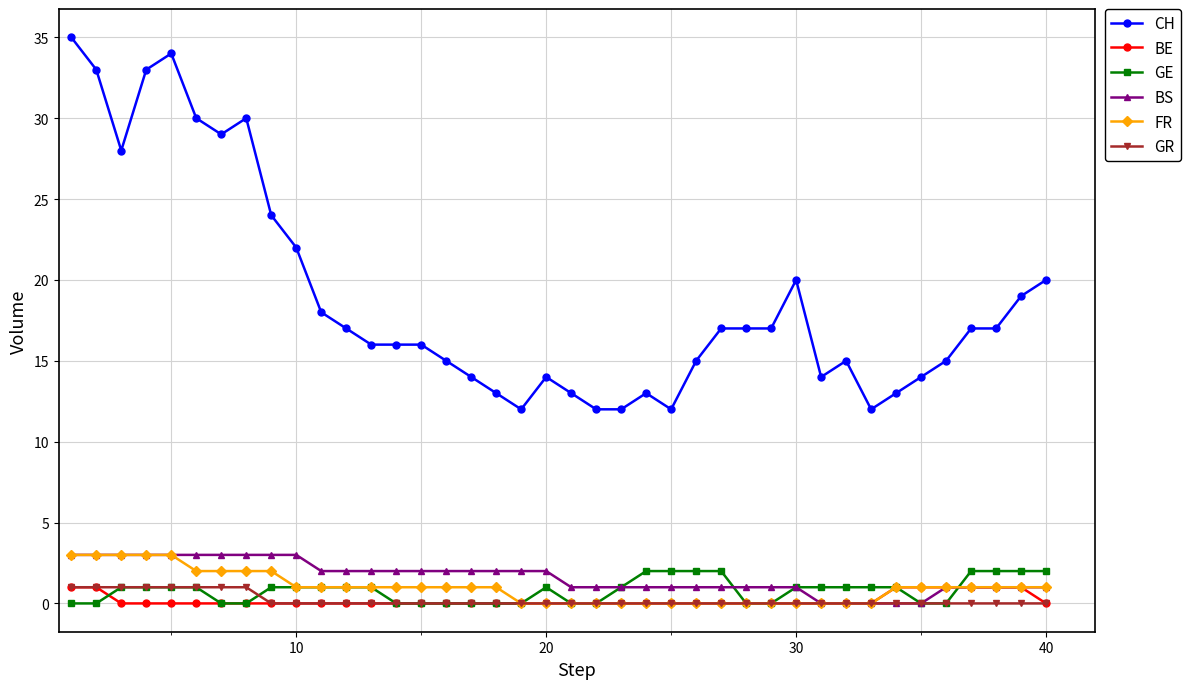

At how many categories does at least one series exceed 8?

40